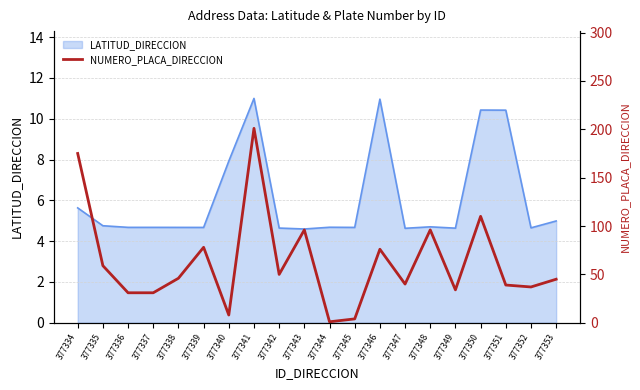

At which label is LATITUD_DIRECCION closest to 7?

377340